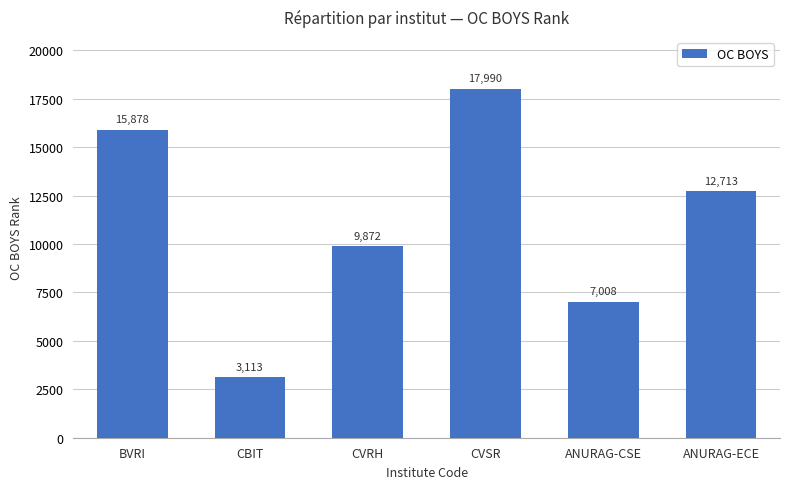

Reading right to left, what are all the values shown in this chart?

ANURAG-ECE=12713	ANURAG-CSE=7008	CVSR=17990	CVRH=9872	CBIT=3113	BVRI=15878